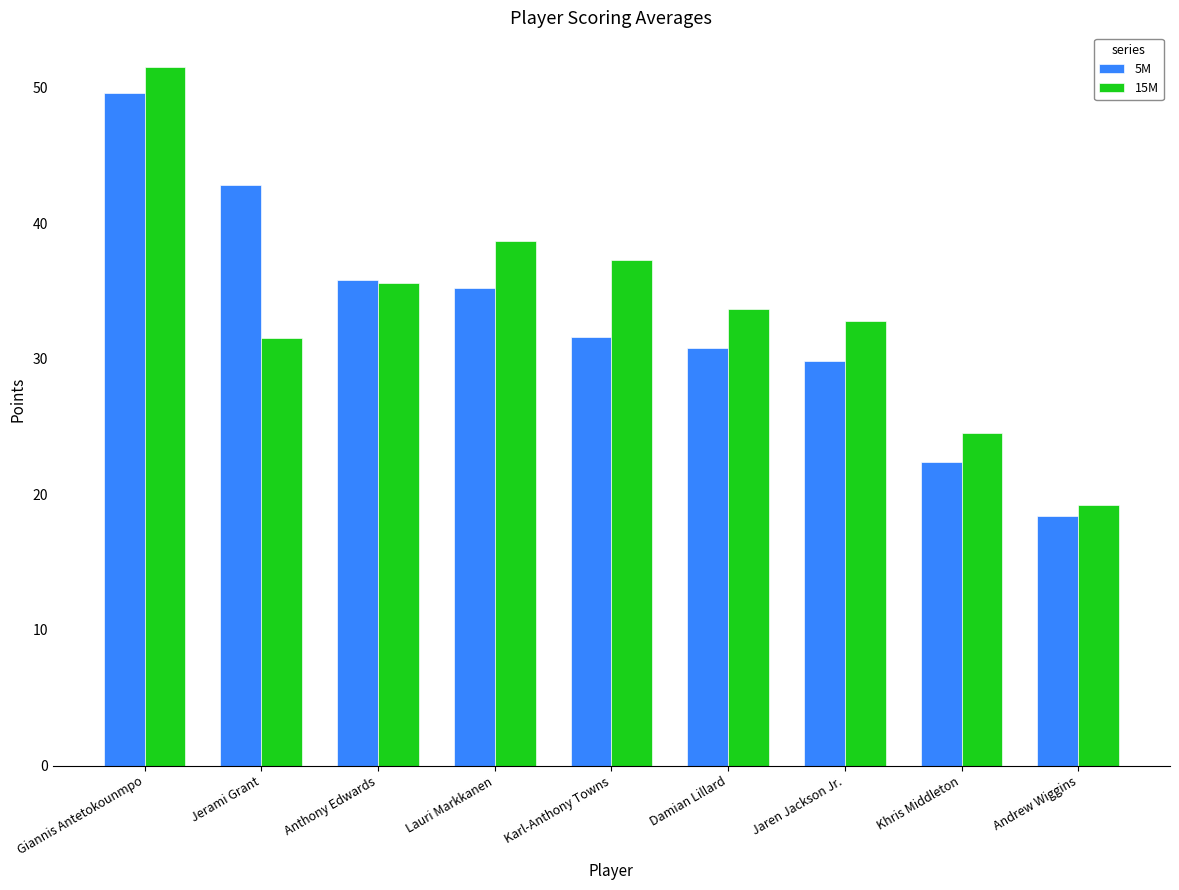

Reading left to right, transcribe all the data shown in this chart.

5M: Giannis Antetokounmpo=49.6	Jerami Grant=42.8	Anthony Edwards=35.8	Lauri Markkanen=35.2	Karl-Anthony Towns=31.6	Damian Lillard=30.8	Jaren Jackson Jr.=29.8	Khris Middleton=22.4	Andrew Wiggins=18.4
15M: Giannis Antetokounmpo=51.5	Jerami Grant=31.5	Anthony Edwards=35.6	Lauri Markkanen=38.7	Karl-Anthony Towns=37.3	Damian Lillard=33.7	Jaren Jackson Jr.=32.8	Khris Middleton=24.5	Andrew Wiggins=19.2